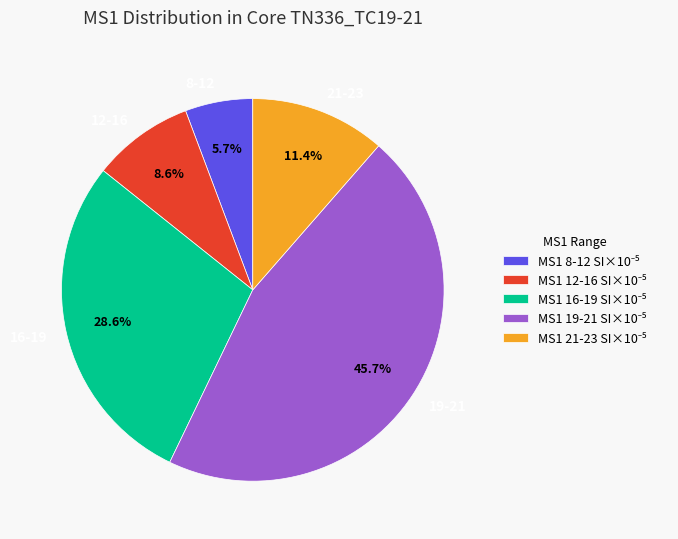

Count the number of slices in the pie.

5